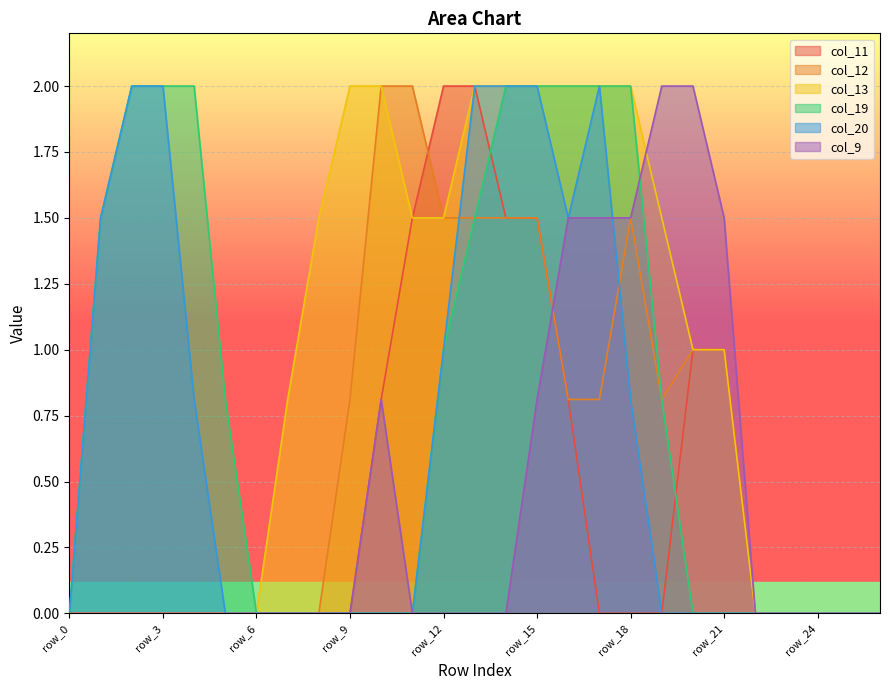

Where is the first local minimum for col_12?

row_19